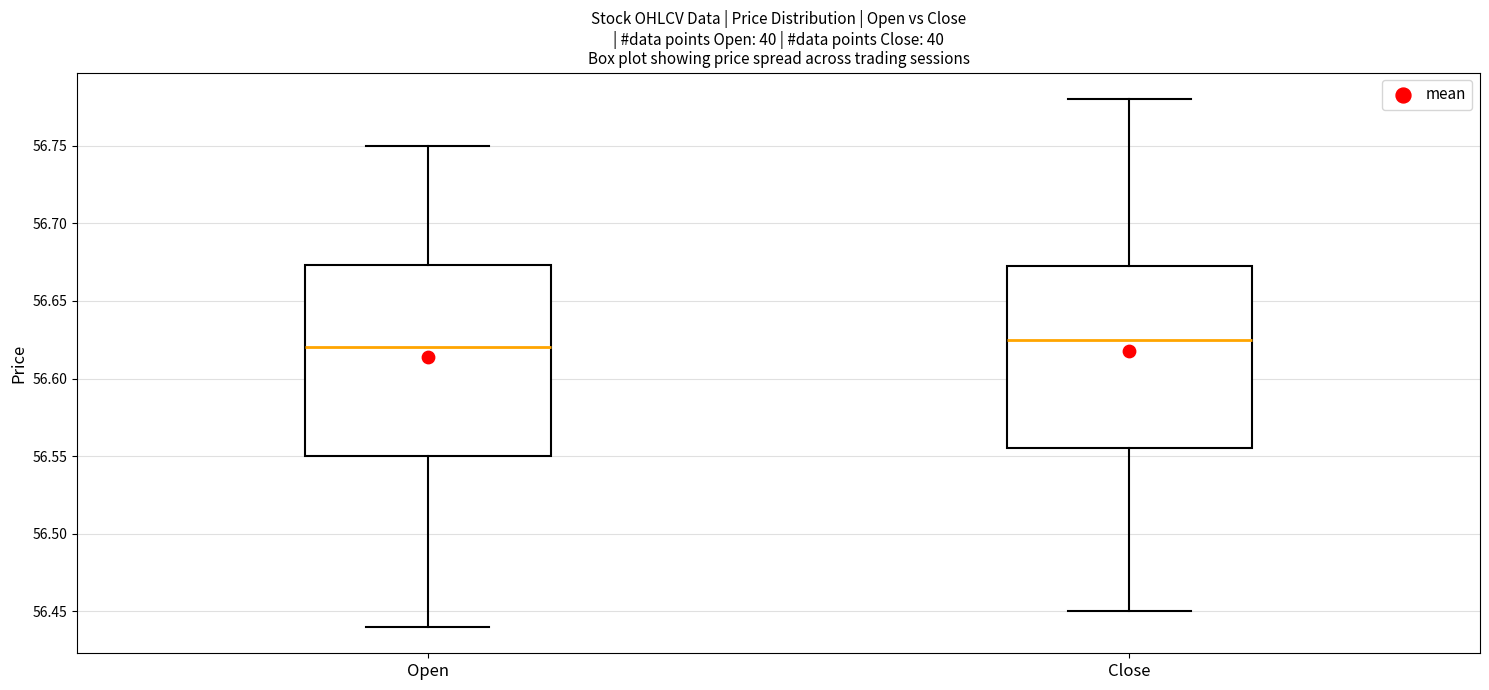

Comparing the boxes themselves (not the whiskers), which one is the tallest?

Open